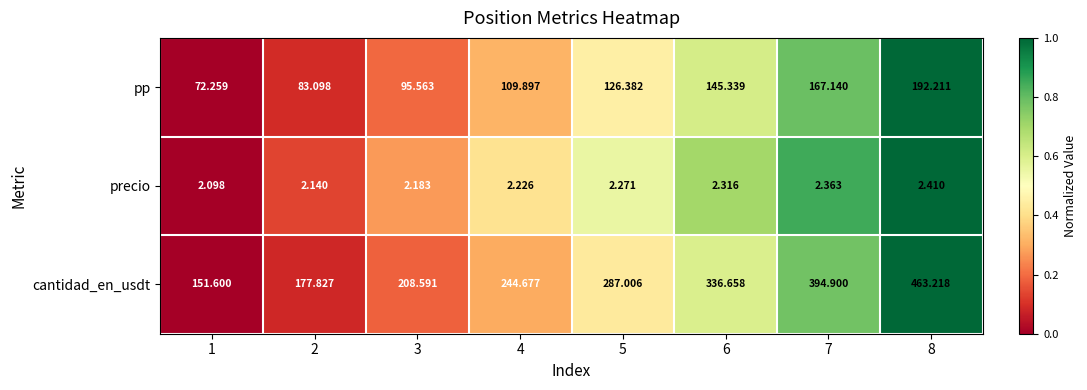

Which series has the largest total across all categories?

cantidad_en_usdt